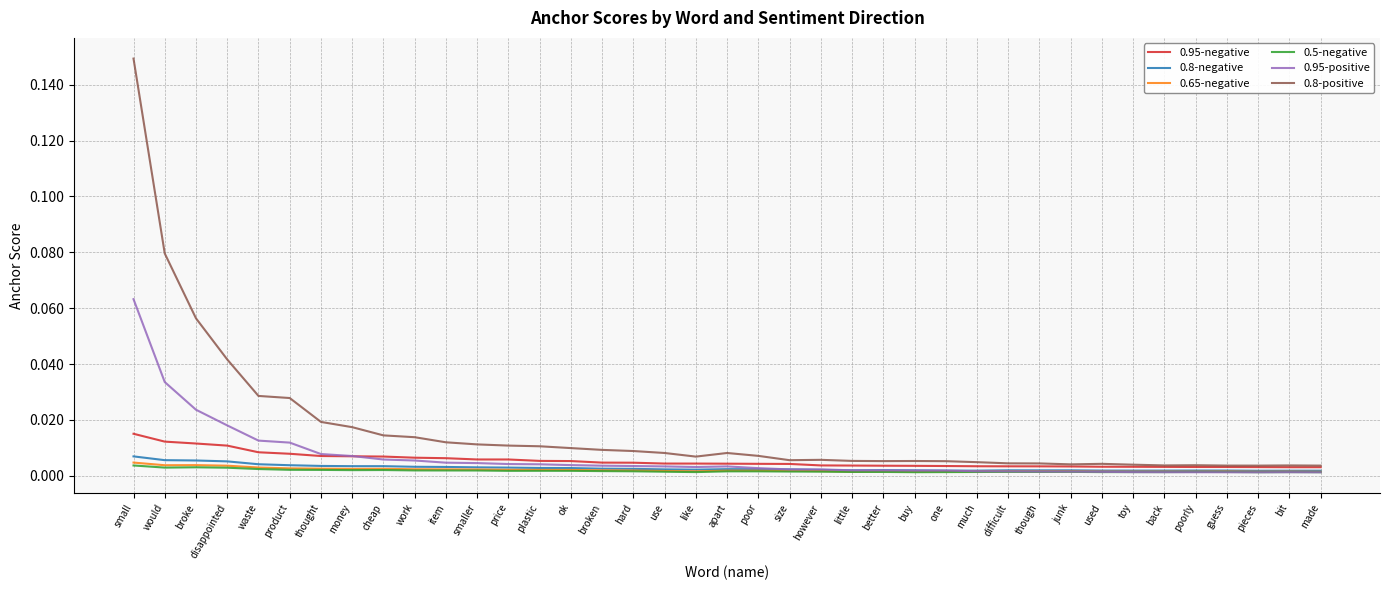

Which series has the largest total across all categories?

0.8-positive